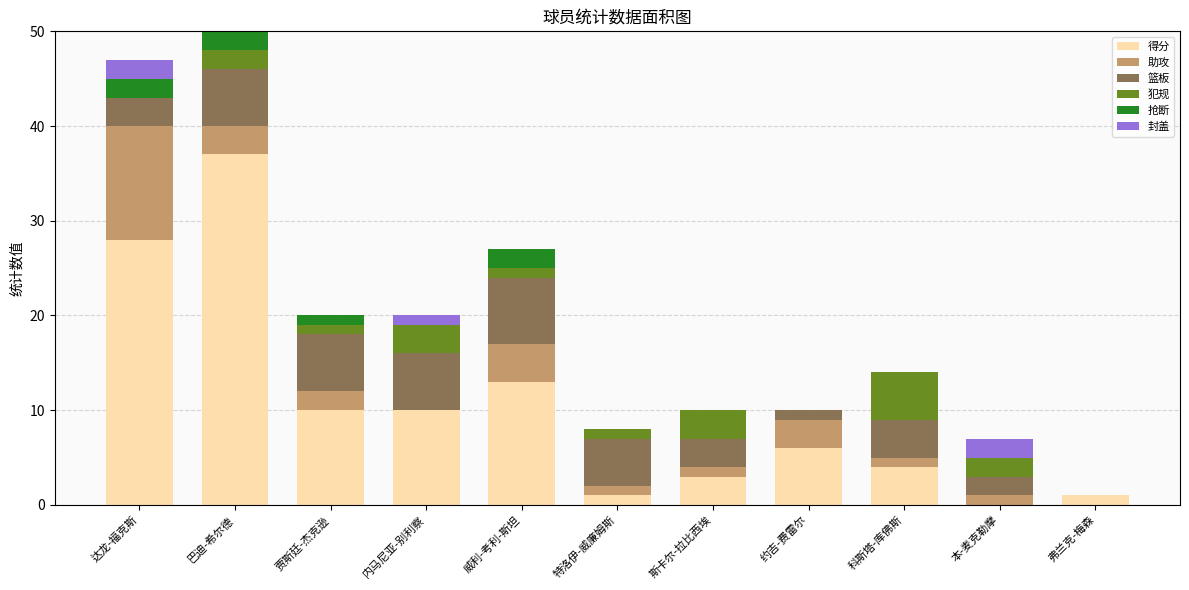

Which category has the highest value in the 得分 series?

巴迪-希尔德